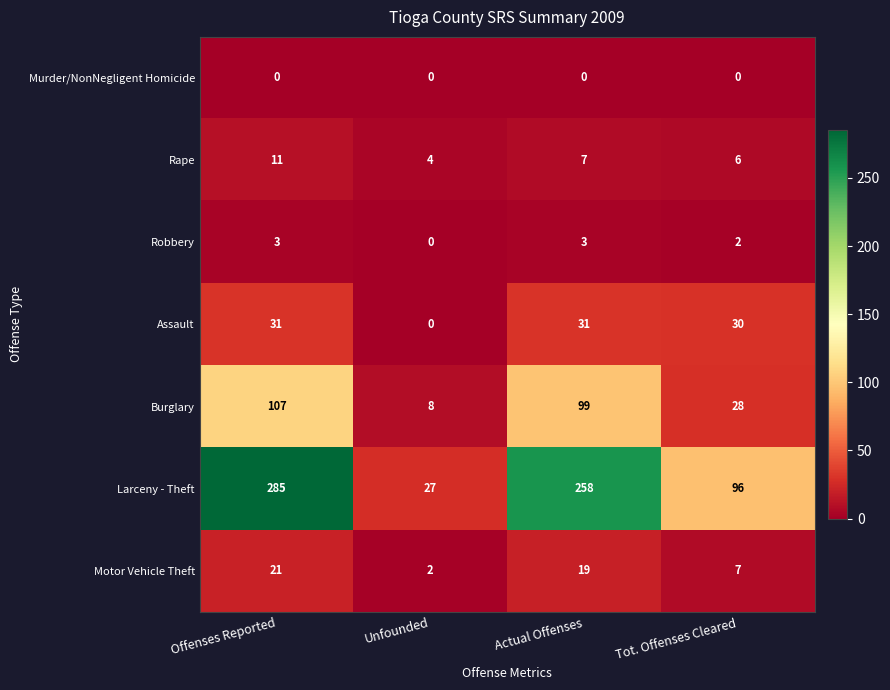

What is the spread (max minus min) of values at Tot. Offenses Cleared?

96